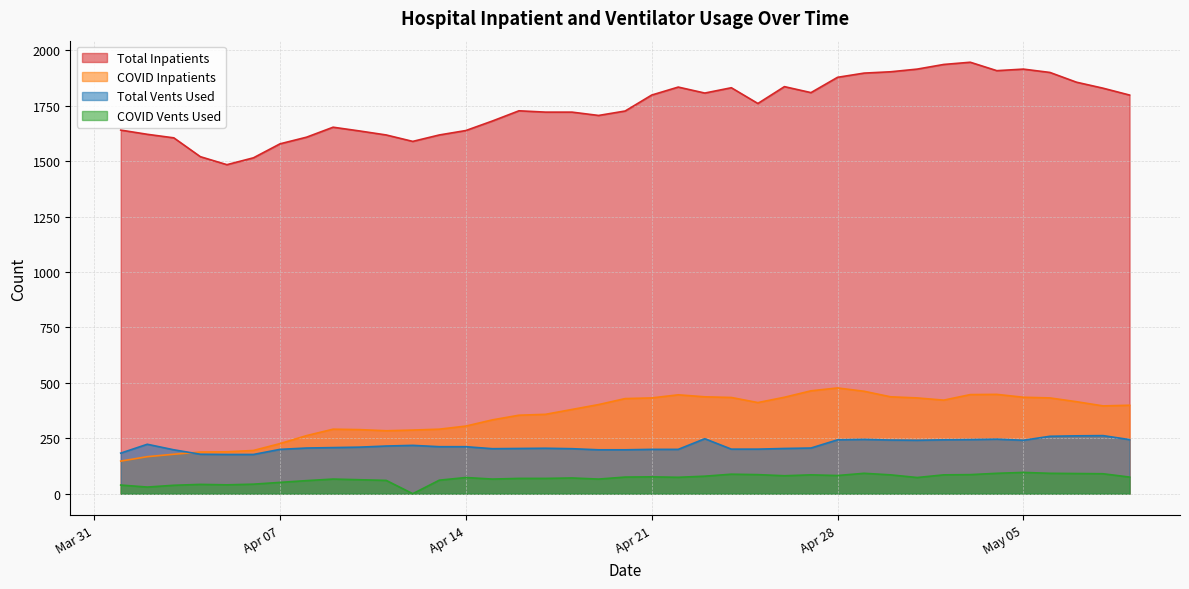

List the series in order of their peak value, highest first.

Total Inpatients, COVID Inpatients, Total Vents Used, COVID Vents Used